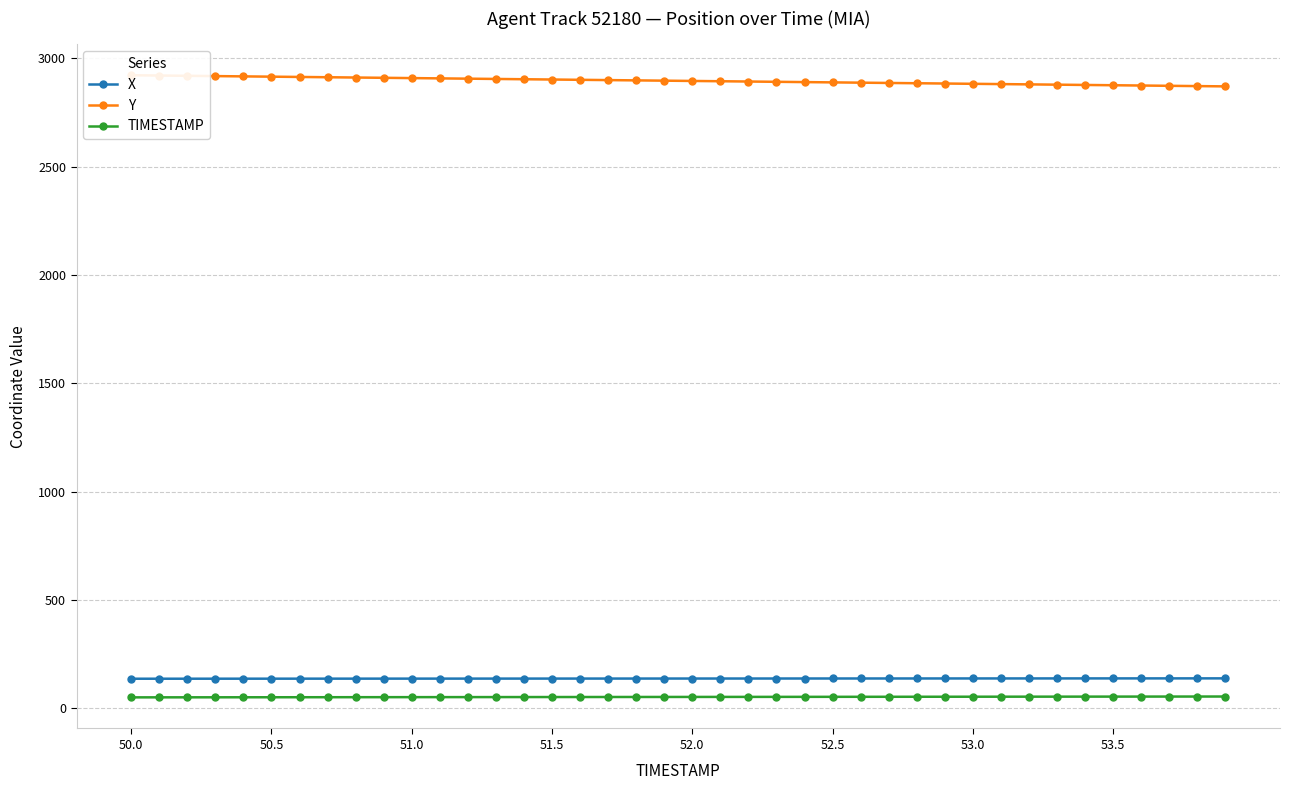

What is the value of the Y point at the 24th from the left?

2892.0